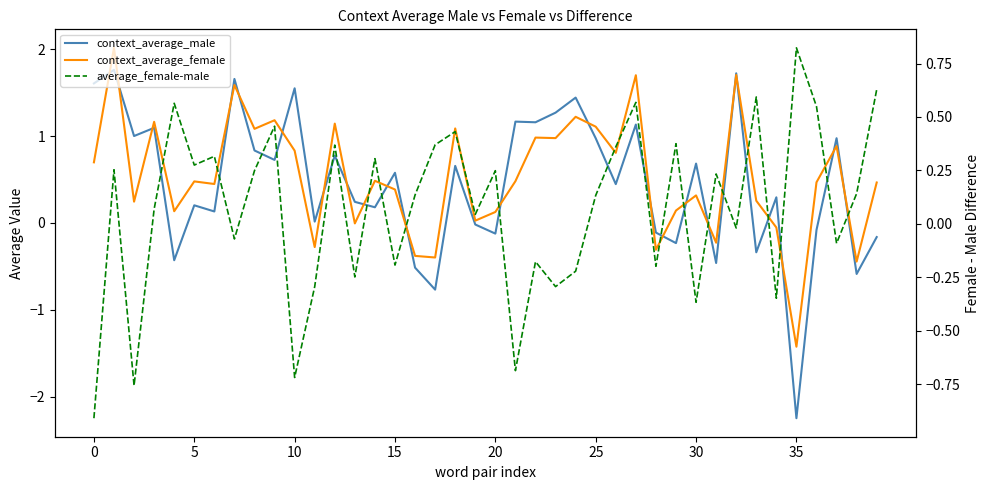

How many values in the context_average_male series exceed 0?

27